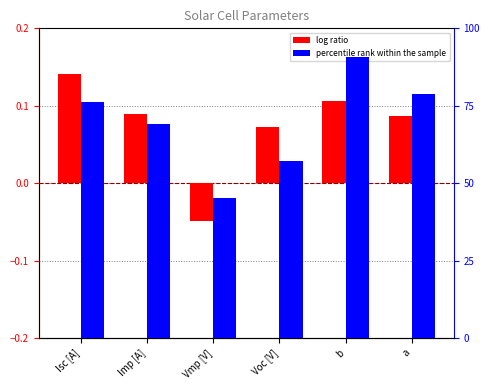

What are all the series names shown in the legend?

log ratio, percentile rank within the sample